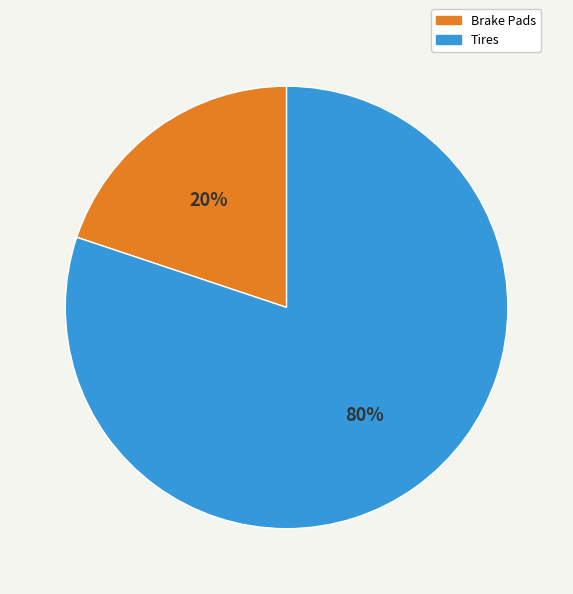

To the nearest percent, what percentage of the pie is Tires?

80%